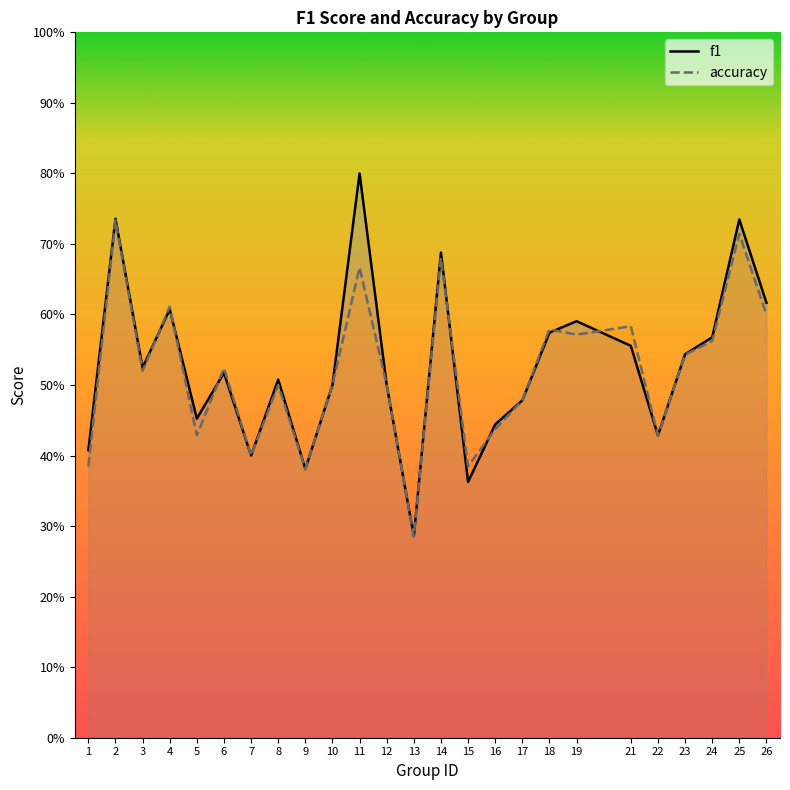

At 12, list the series in order from smallest to largest.

f1, accuracy